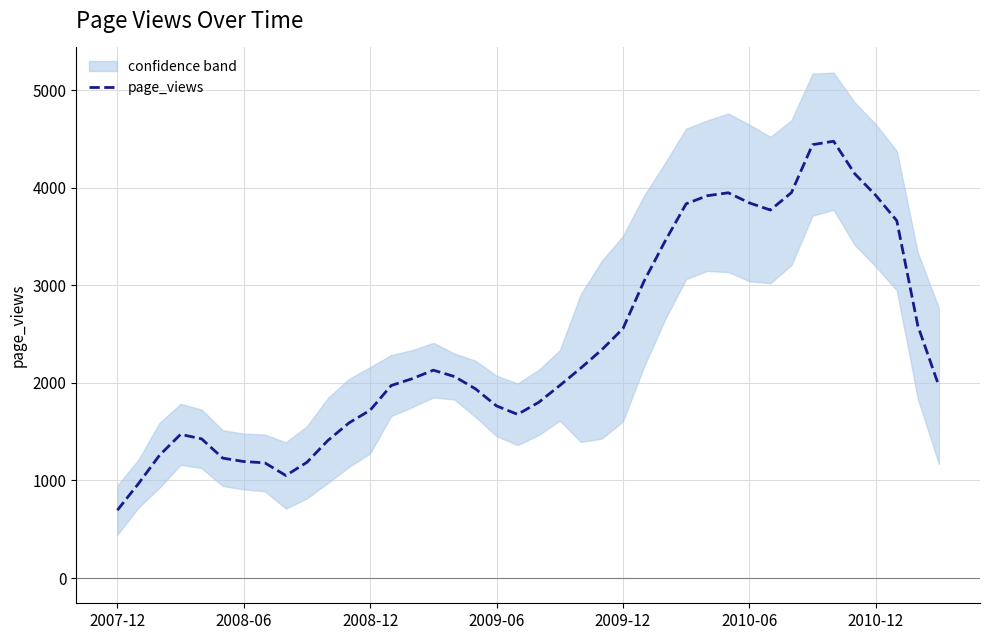

At which category does the data reach its first local valley?

8